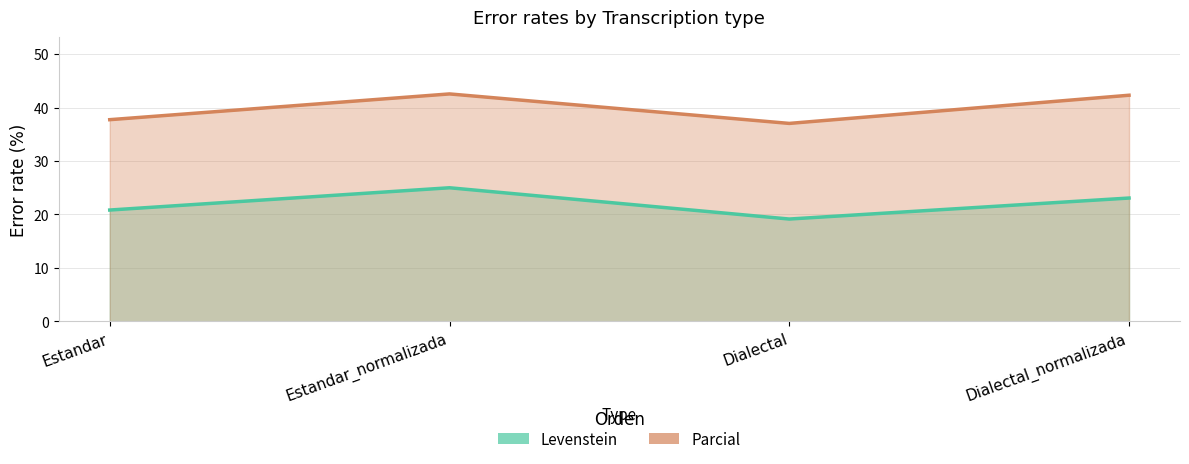

What is the sum of the Levenstein values at Estandar and Estandar_normalizada?

45.8